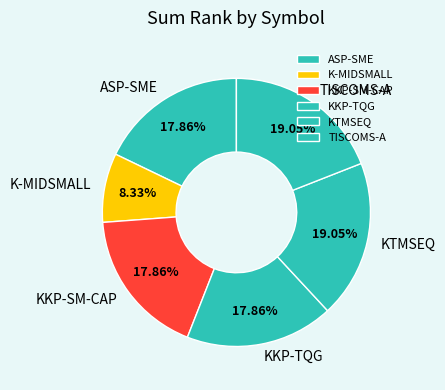

True or false: KTMSEQ accounts for 19% of the total.

True